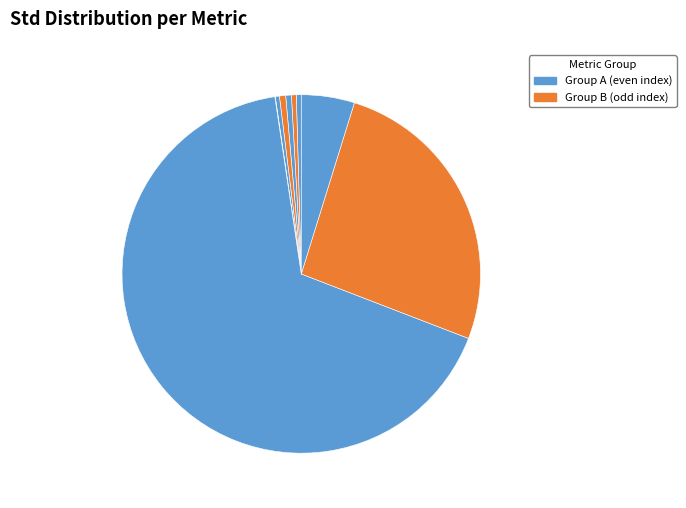

How many slices are in this pie chart?

9